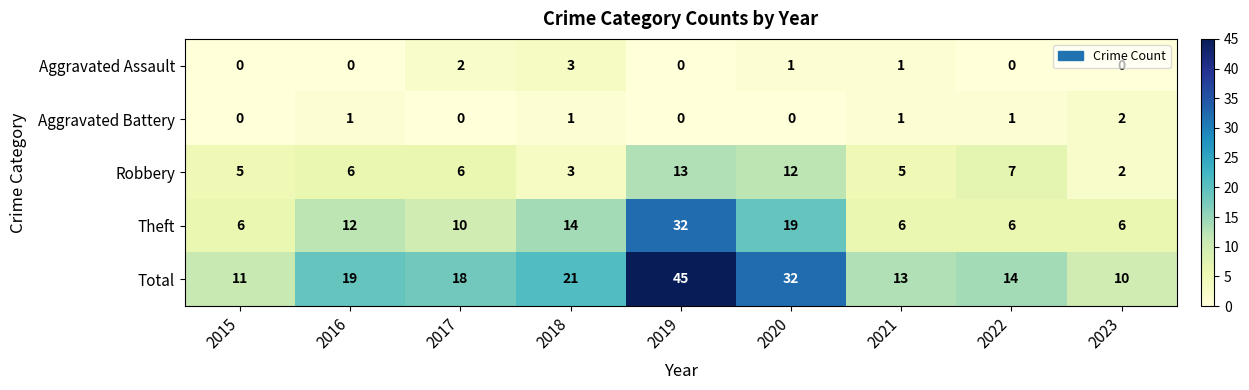

Rank the series at 2020 from lowest to highest value.

Aggravated Battery, Aggravated Assault, Robbery, Theft, Total